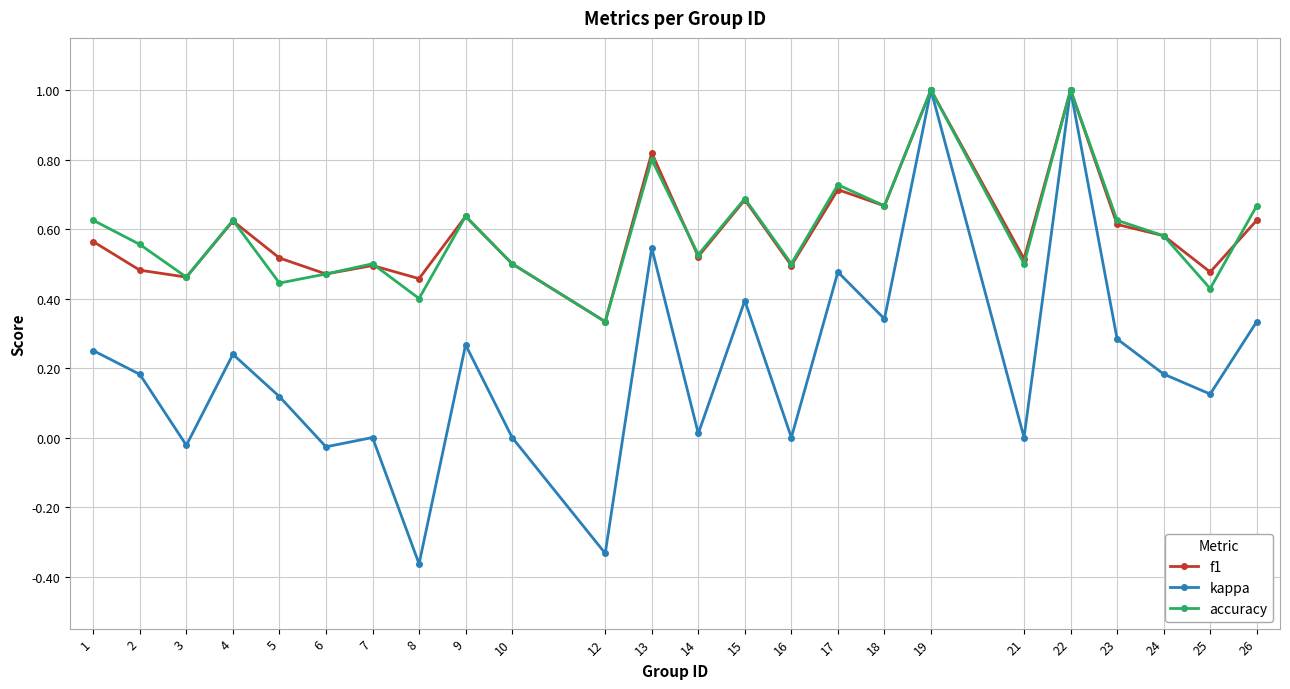

What is the maximum value shown in the chart?

1.0